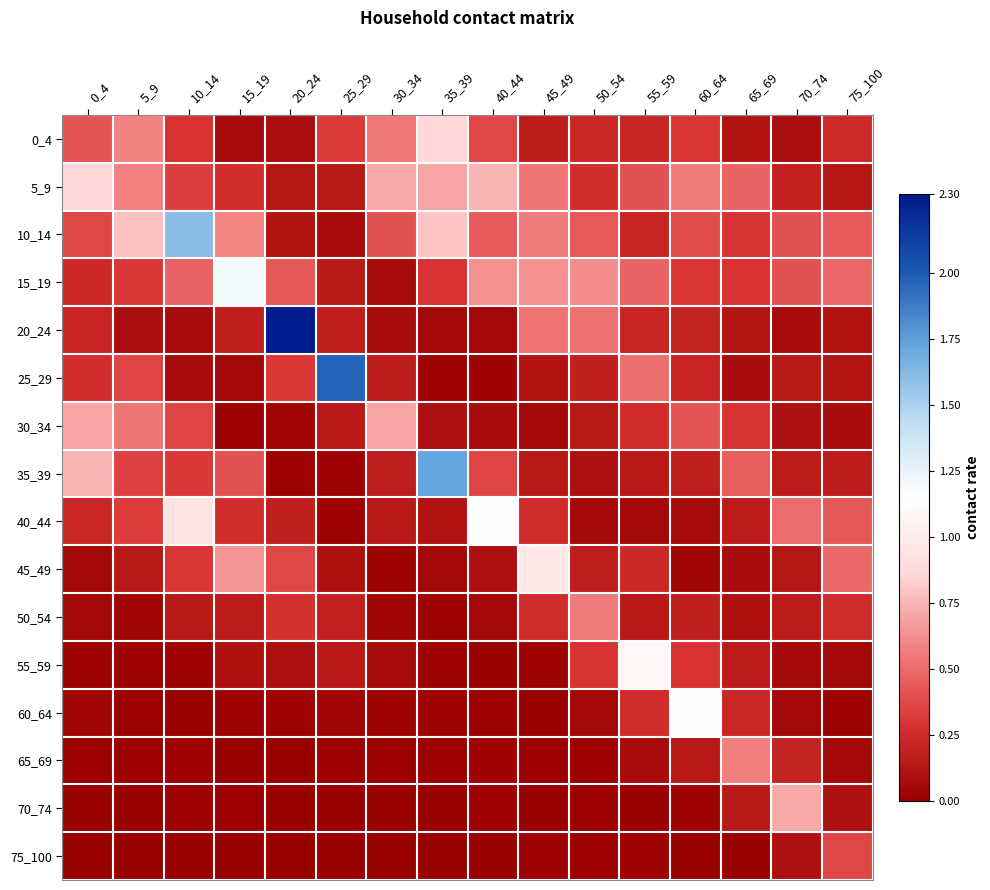

Count the number of categories in the chart.

16